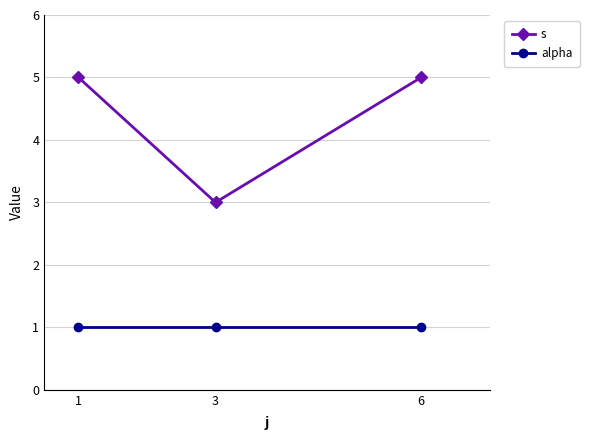

At which label does s reach its minimum?

3